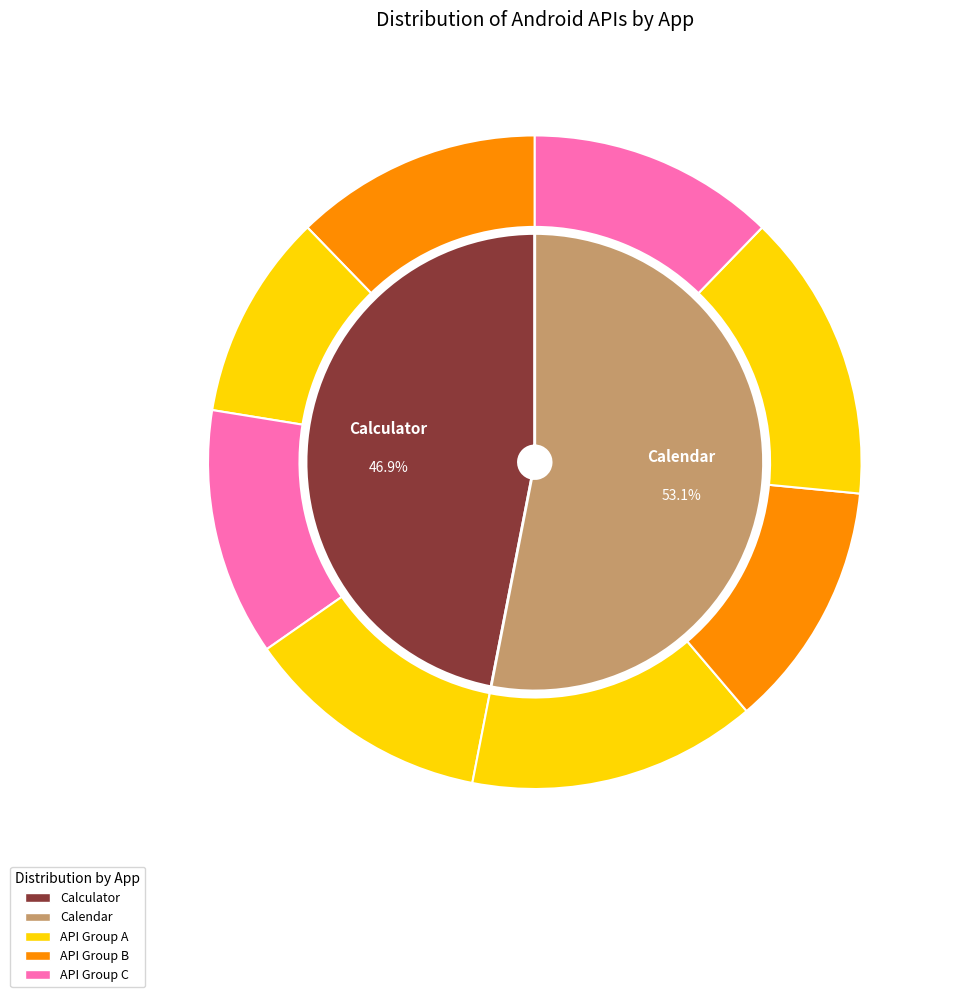

Which has a higher value, Calendar or Calculator?

Calendar